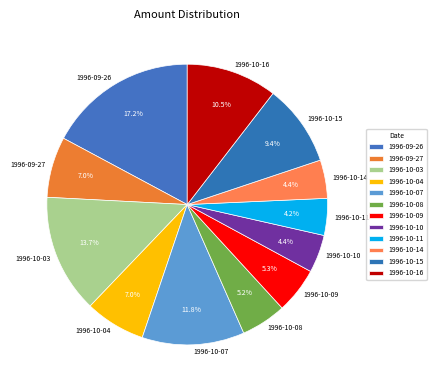

To the nearest percent, what is the difference between the largest and smallest slice percentages?

13%